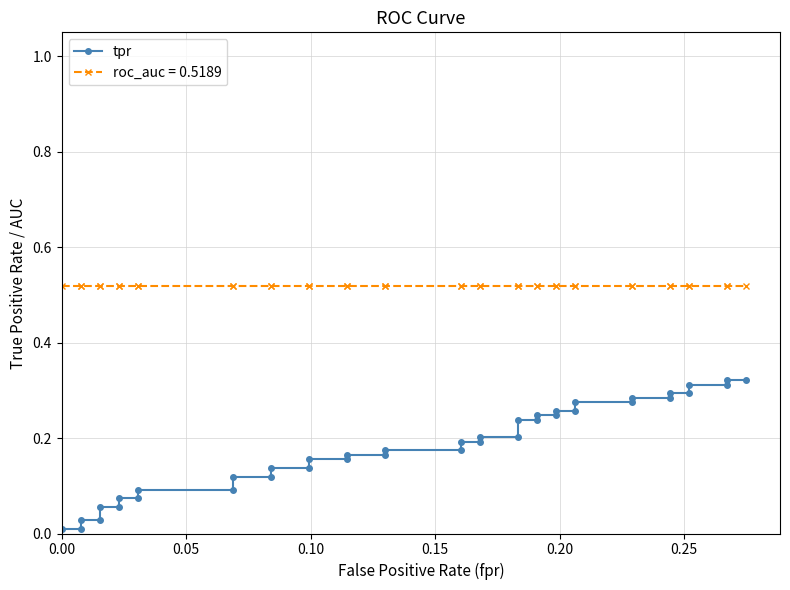

Does the chart display data point markers on the line(s)?

Yes